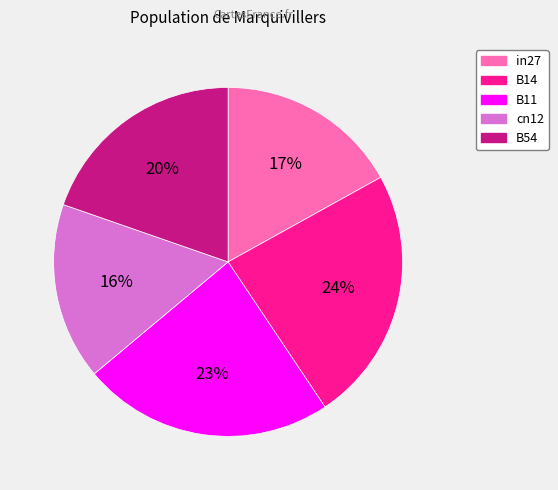

Does B11 represent more than half of the total?

No